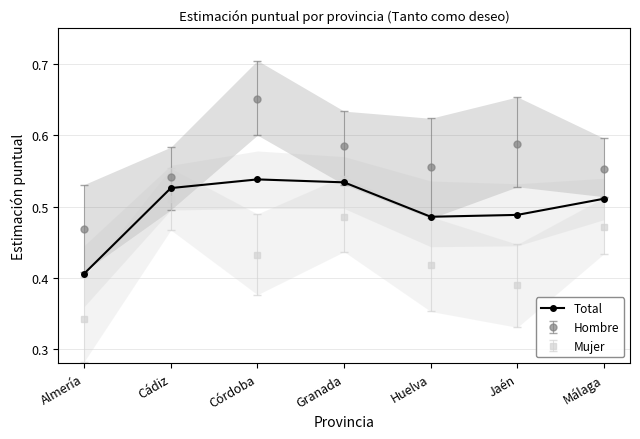

Reading left to right, extract all data points from this chart.

0.4	0.5	0.5	0.5	0.5	0.5	0.5